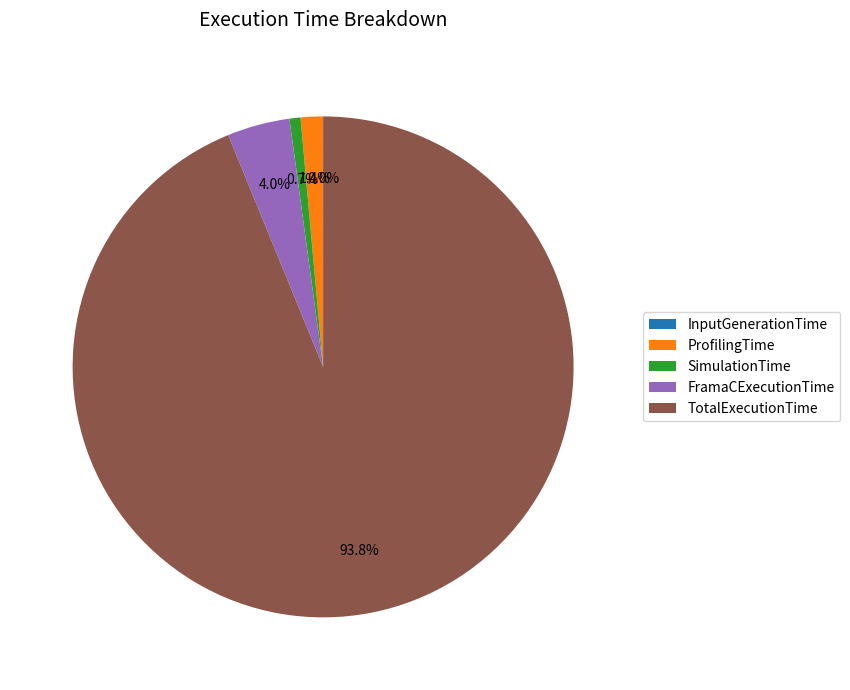

To the nearest percent, what percentage of the pie is SimulationTime?

1%